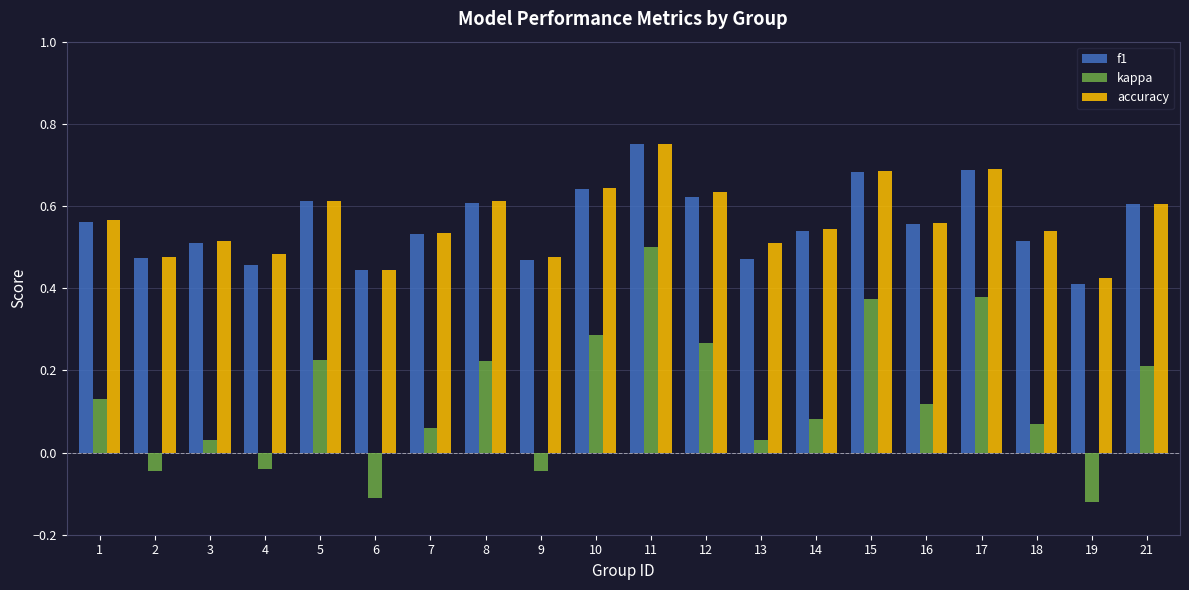

The f1 series shows 0.5 at 18. True or false?

True